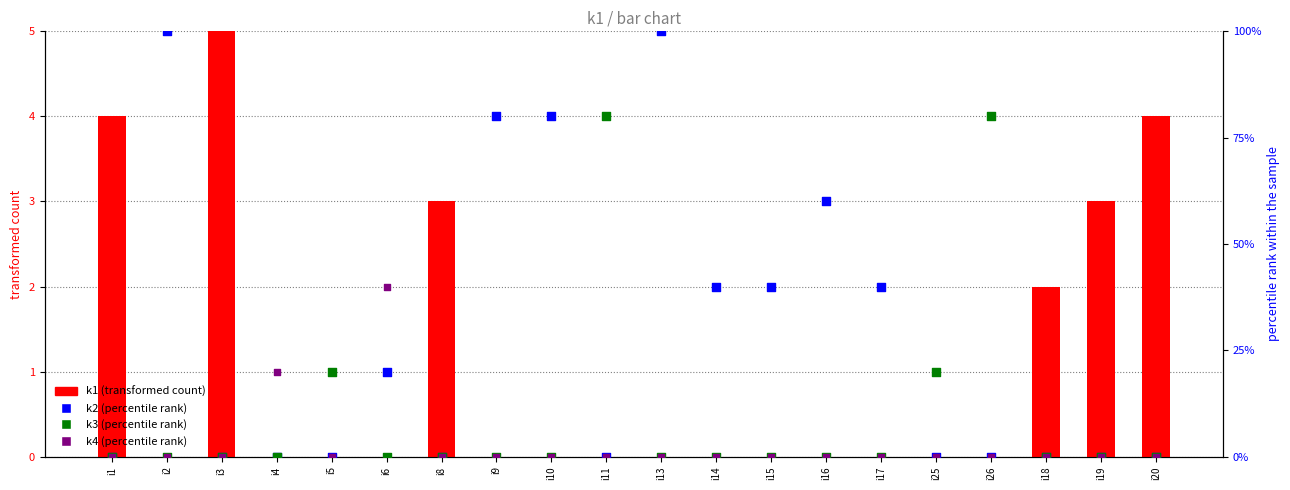

Which series reaches the maximum Y coordinate?

k2 (percentile)